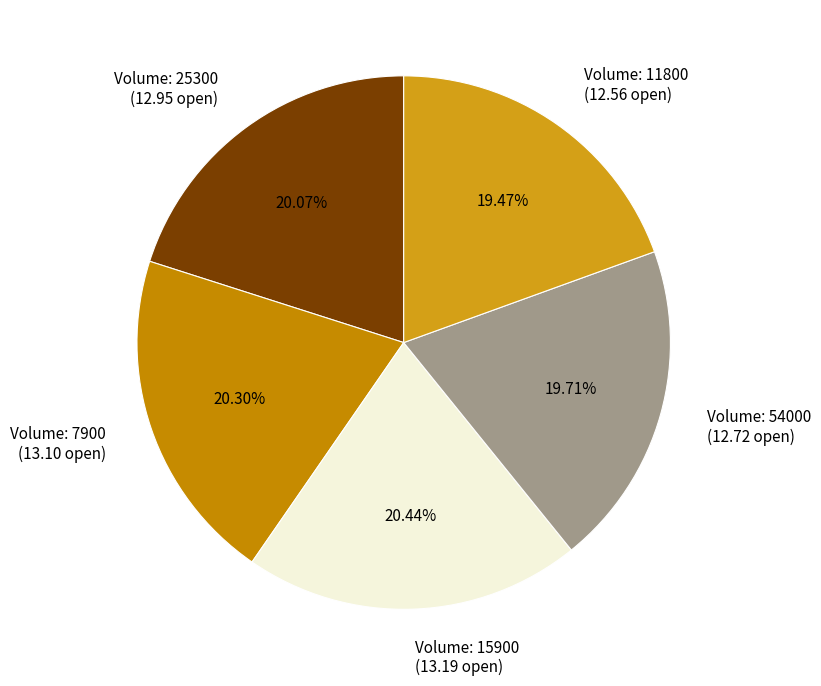

Do Volume: 54000 (12.72 open) and Volume: 25300 (12.95 open) together represent more than half of the pie?

No